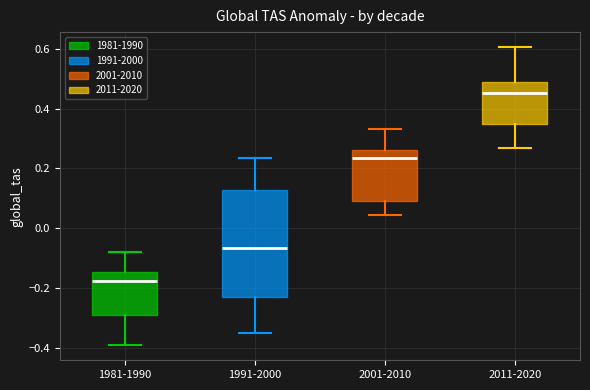

Comparing the boxes themselves (not the whiskers), which one is the tallest?

1991-2000